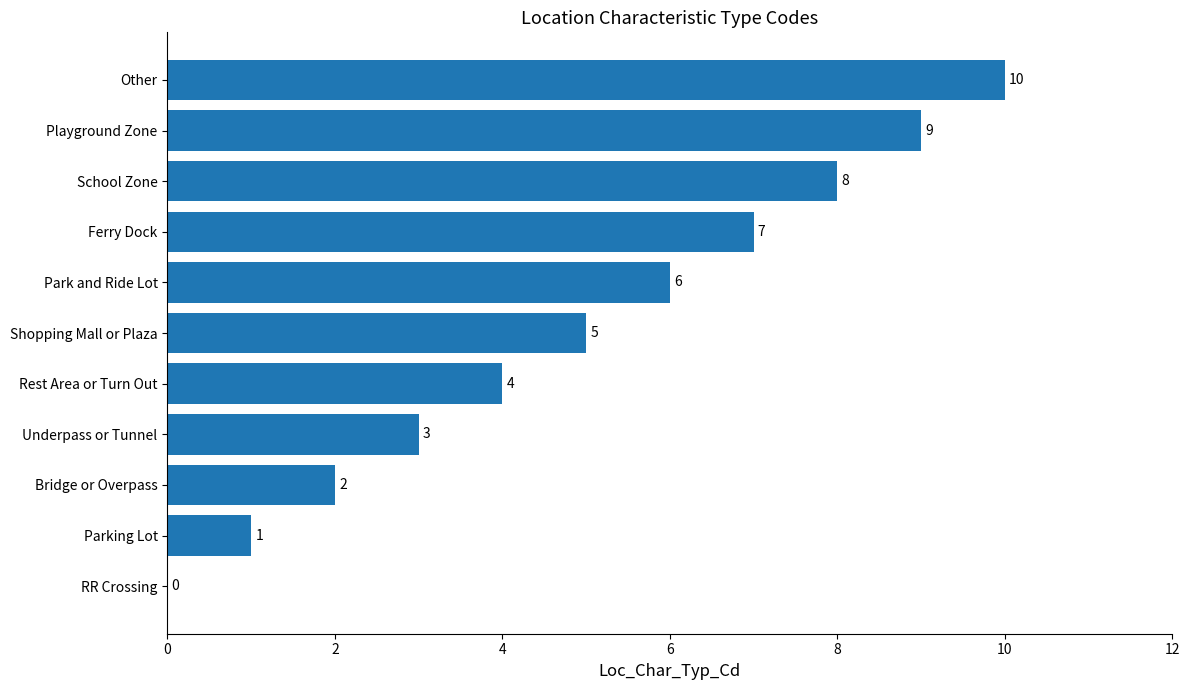

What is the sum of all values?

55